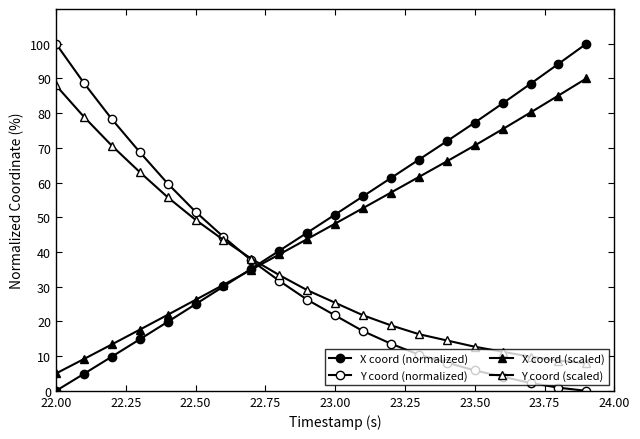

Reading right to left, extract all data points from this chart.

X coord (normalized): 100.0	94.2	88.5	82.8	77.3	71.9	66.6	61.3	56.0	50.8	45.6	40.4	35.2	30.1	25.0	19.9	14.8	9.8	4.9	0.0
Y coord (normalized): 0.0	0.9	2.3	4.1	5.9	8.1	10.4	13.6	17.2	21.7	26.2	31.7	37.6	44.3	51.6	59.7	68.8	78.3	88.7	100.0
X coord (scaled): 90.0	85.1	80.2	75.4	70.7	66.1	61.6	57.1	52.6	48.2	43.7	39.3	34.9	30.5	26.2	21.9	17.6	13.4	9.2	5.0
Y coord (scaled): 8.0	8.7	9.8	11.3	12.7	14.5	16.3	18.9	21.8	25.4	29.0	33.3	38.0	43.5	49.3	55.8	63.0	70.6	79.0	88.0